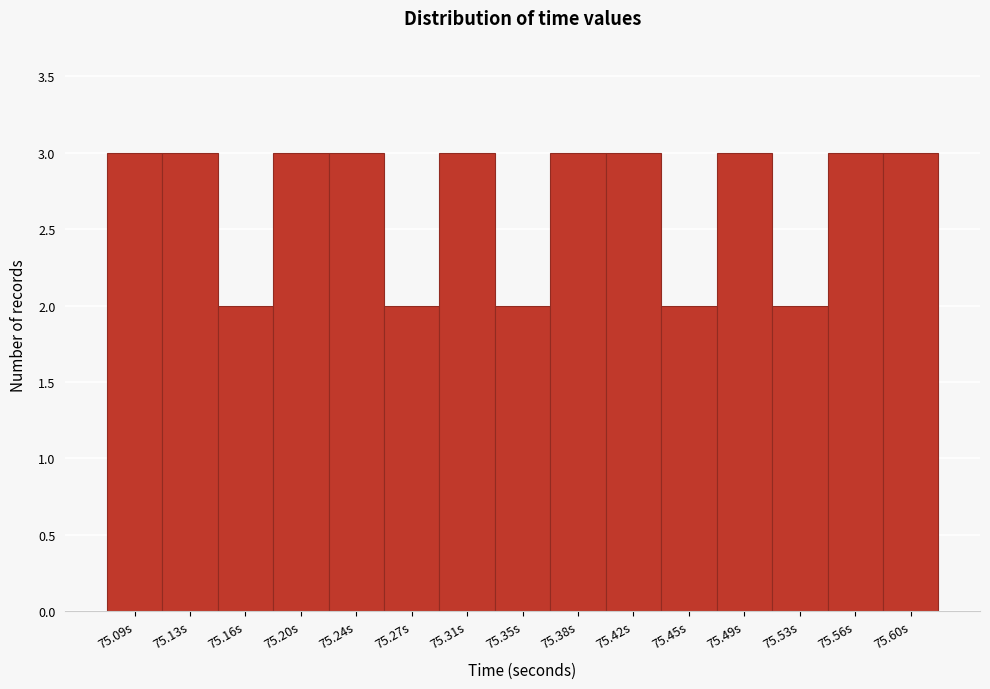

Reading right to left, transcribe all the data shown in this chart.

75.60s=3	75.56s=3	75.53s=2	75.49s=3	75.45s=2	75.42s=3	75.38s=3	75.35s=2	75.31s=3	75.27s=2	75.24s=3	75.20s=3	75.16s=2	75.13s=3	75.09s=3